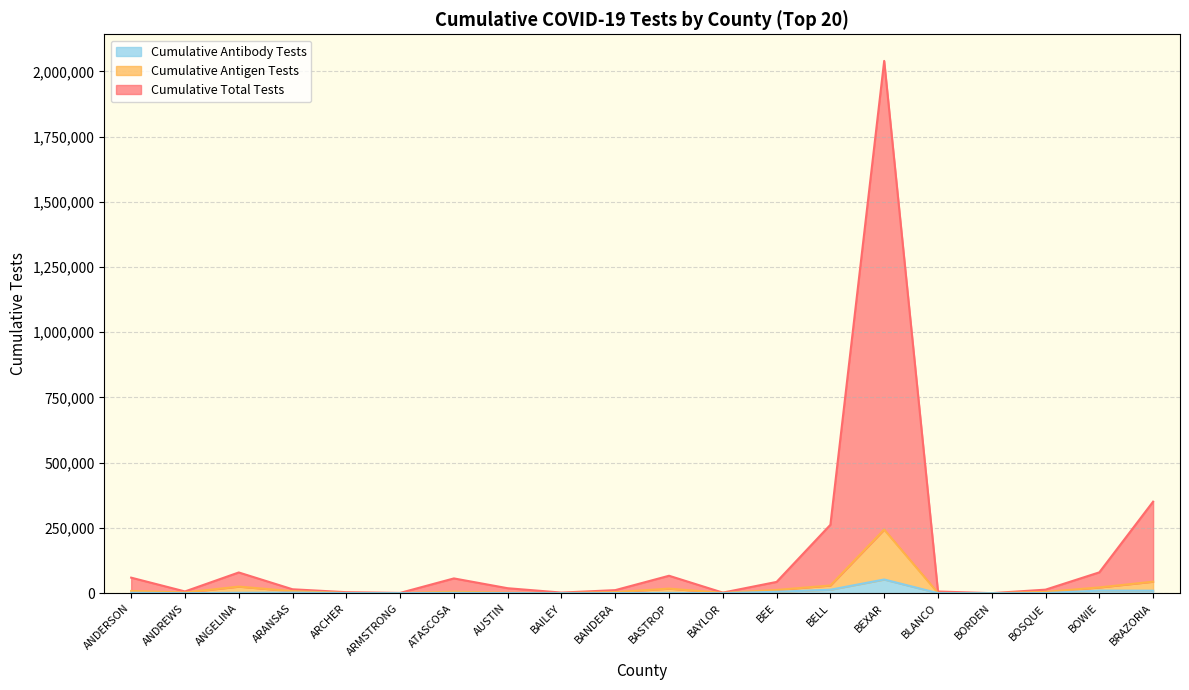

True or false: Cumulative Total Tests and Cumulative Antigen Tests cross at least once.

False